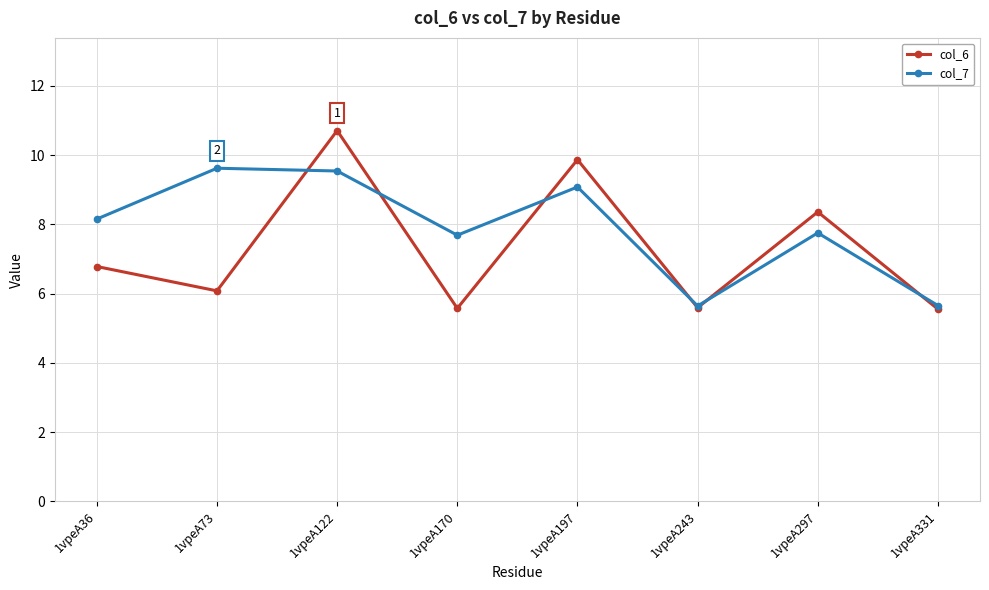

What is the value of the col_7 point at the 6th from the left?

5.6